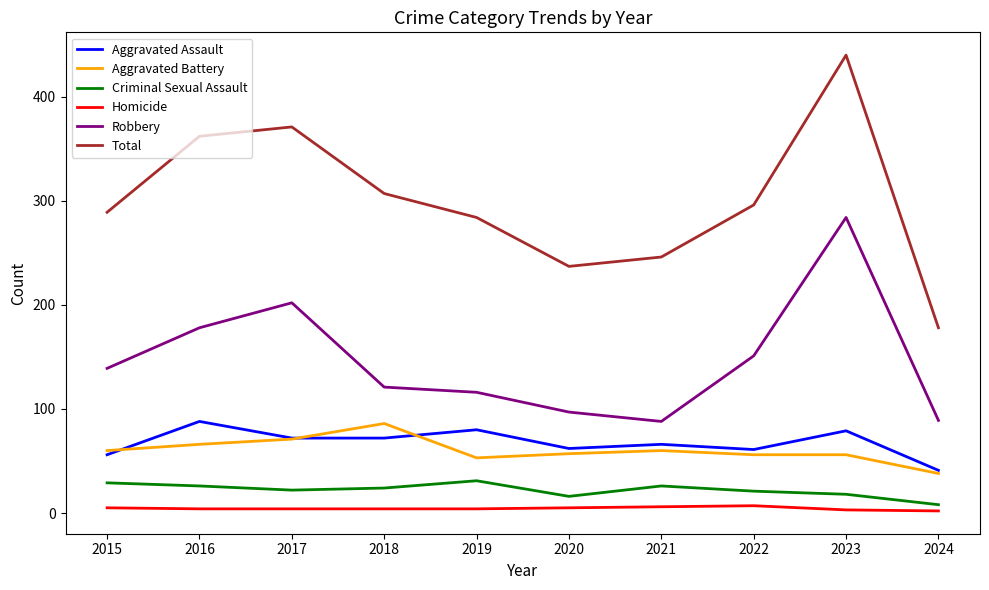

Rank the categories by Total value from lowest to highest.

2024, 2020, 2021, 2019, 2015, 2022, 2018, 2016, 2017, 2023